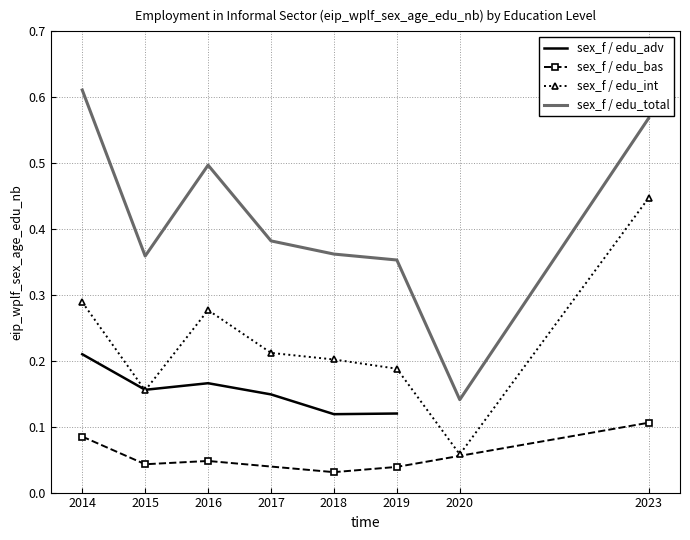

True or false: sex_f / edu_bas and sex_f / edu_adv cross at least once.

False